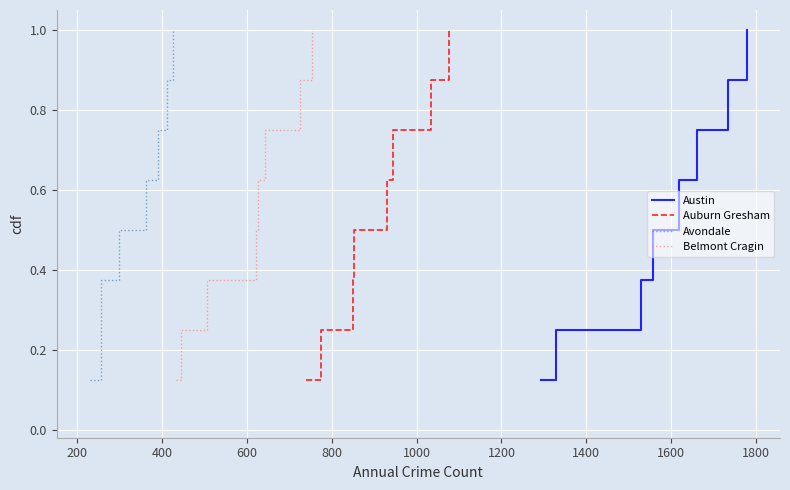

What is the average value of the Avondale series?

0.6